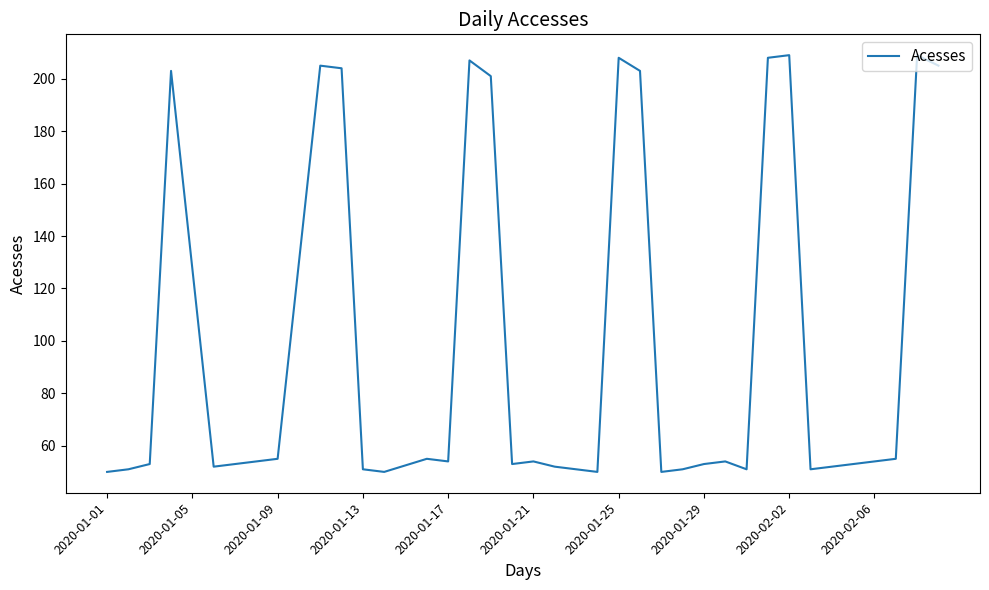

What is the maximum value shown in the chart?

209.0